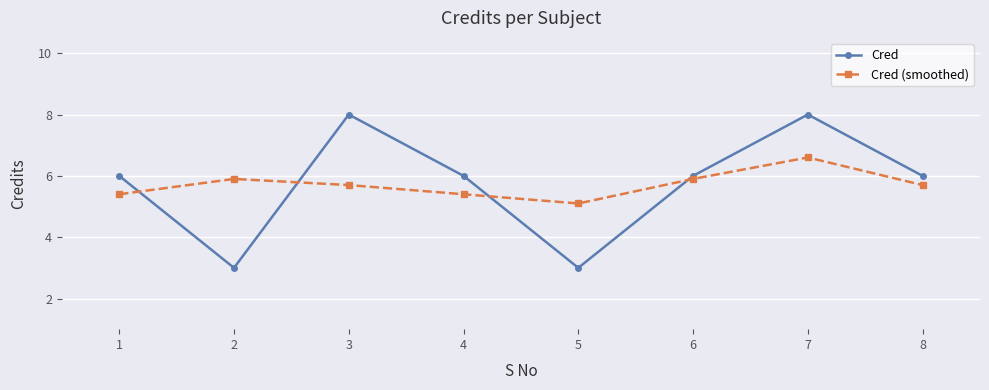

List the series in order of their peak value, highest first.

Cred, Cred (smoothed)